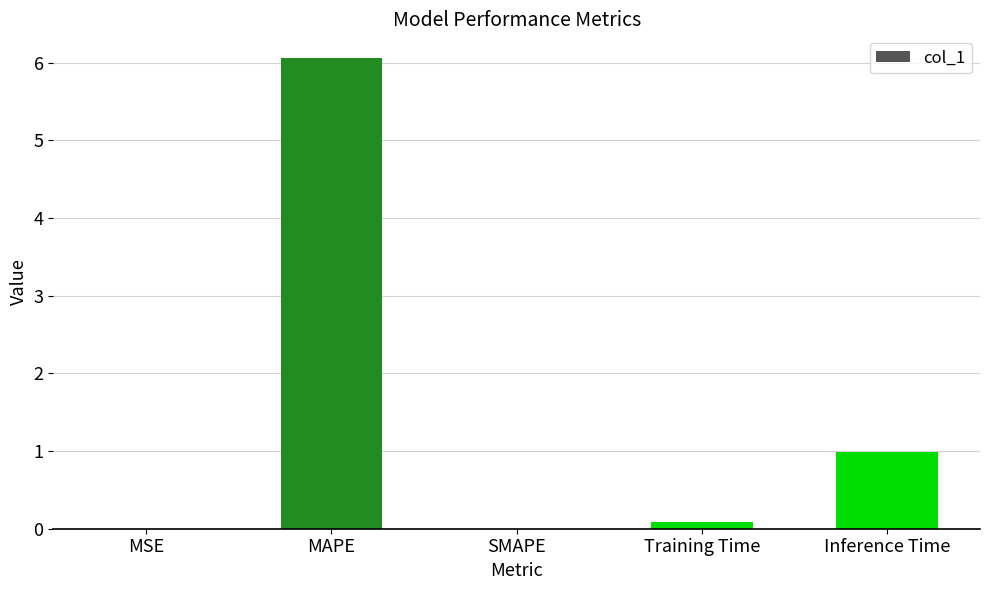

What is the sum of all values?

7.1